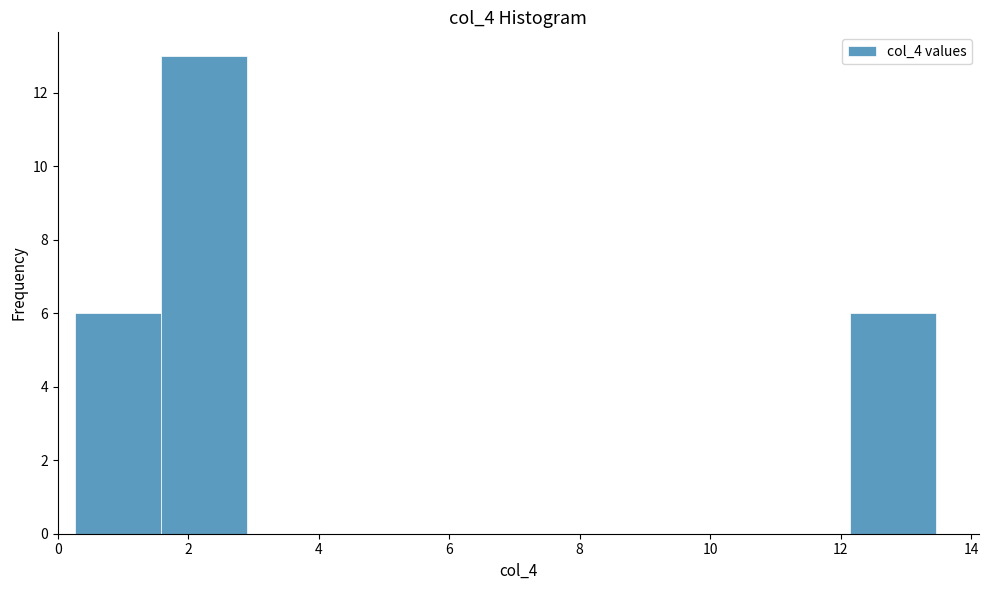

Which range on the x-axis has the tallest bar?

1.6 to 3.0